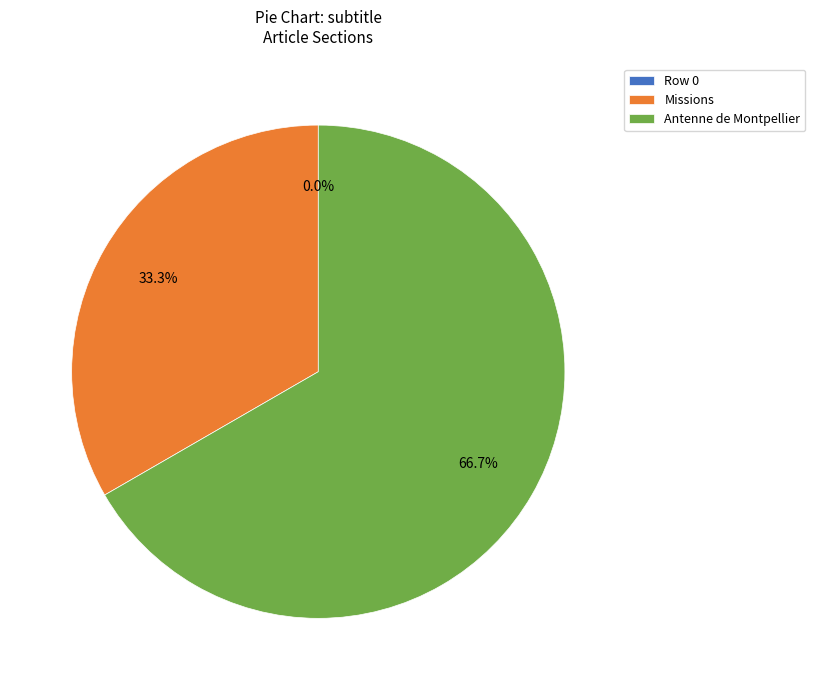

Which category has the smallest portion of the pie?

Row 0